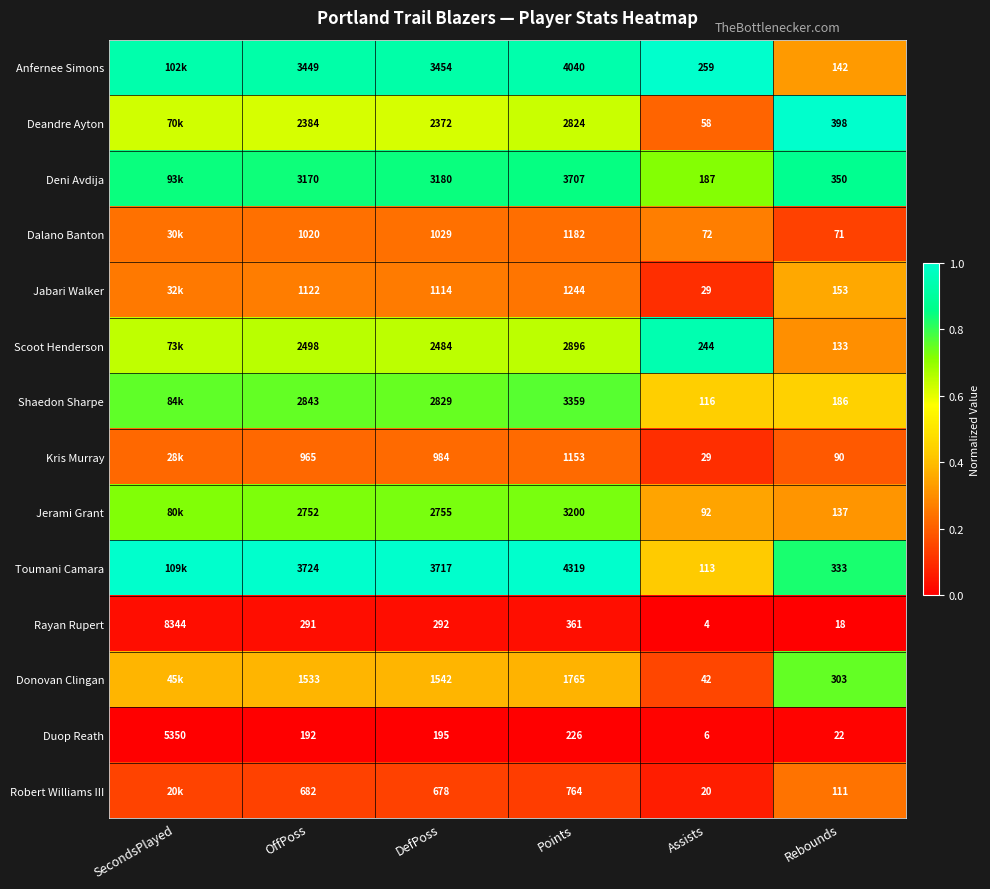

At DefPoss, list the series in order from largest to smallest.

Toumani Camara, Anfernee Simons, Deni Avdija, Shaedon Sharpe, Jerami Grant, Scoot Henderson, Deandre Ayton, Donovan Clingan, Jabari Walker, Dalano Banton, Kris Murray, Robert Williams III, Rayan Rupert, Duop Reath